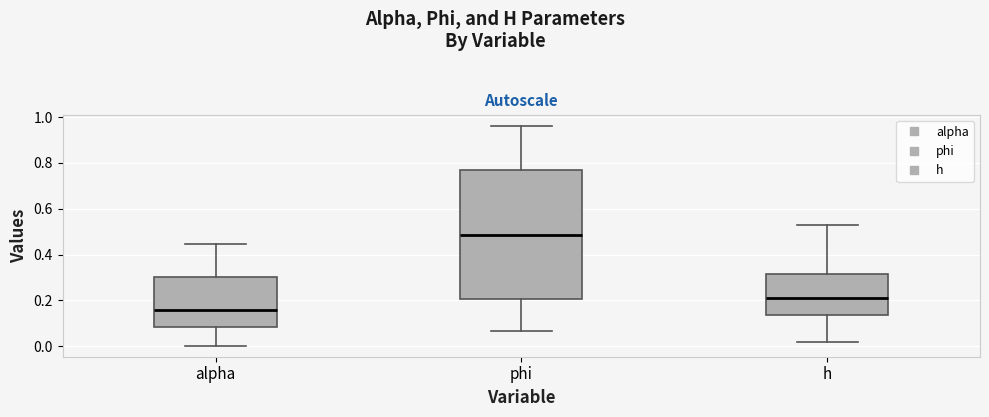

Comparing the boxes themselves (not the whiskers), which one is the tallest?

phi